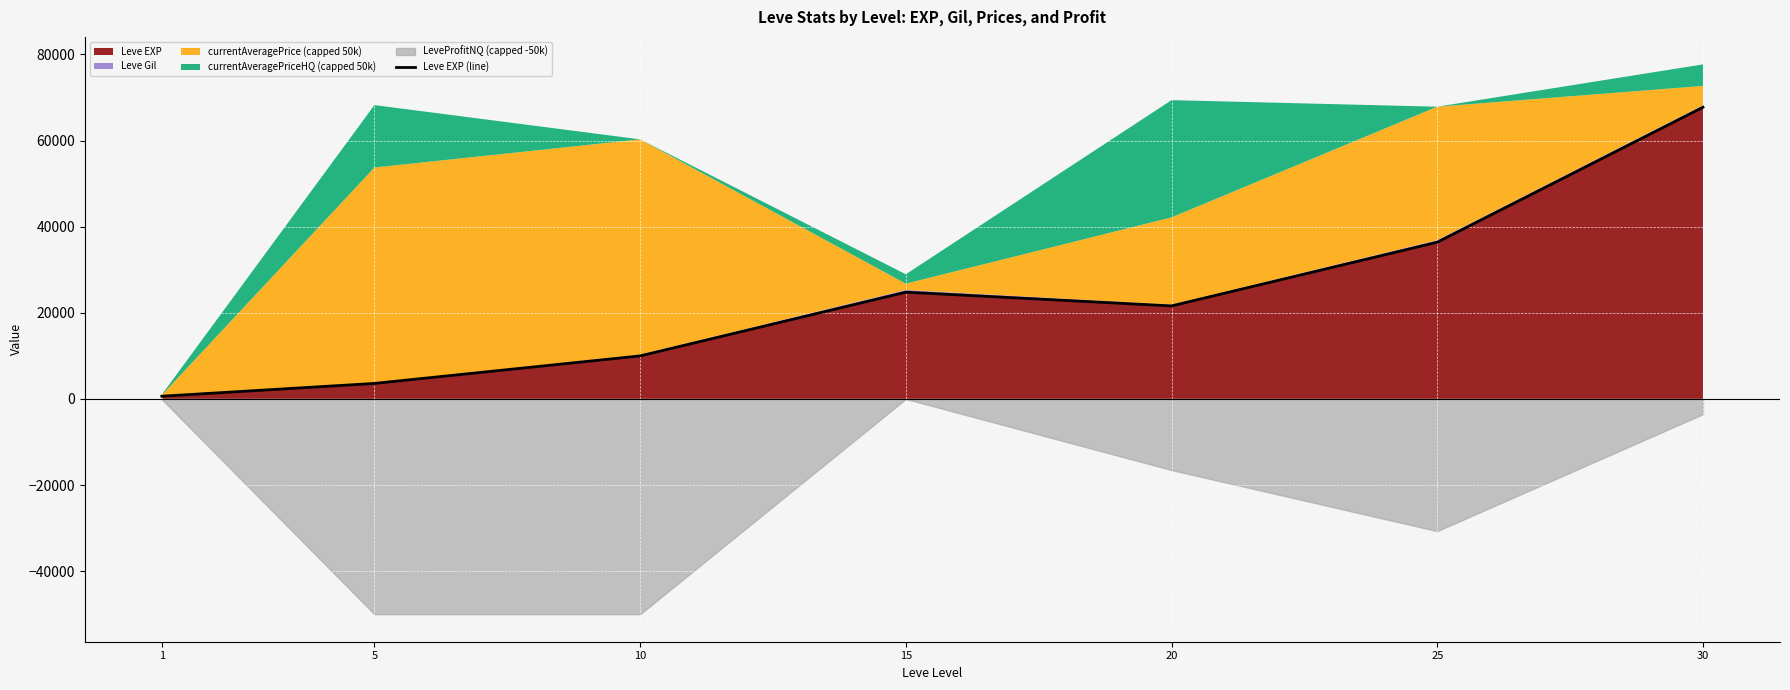

Reading left to right, what are all the values shown in this chart?

1=630	5=3600	10=9990	15=24790	20=21600	25=36390	30=67730